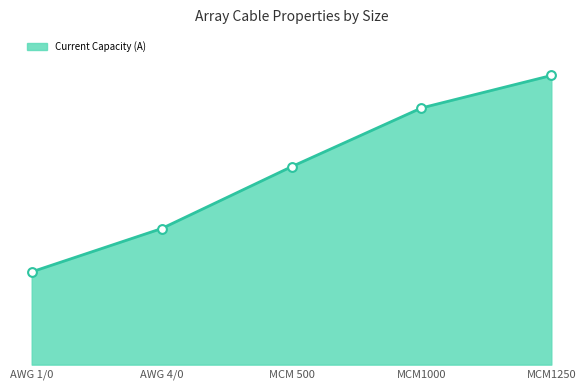

Which series reaches the maximum Y coordinate?

Current Capacity (A) (line)